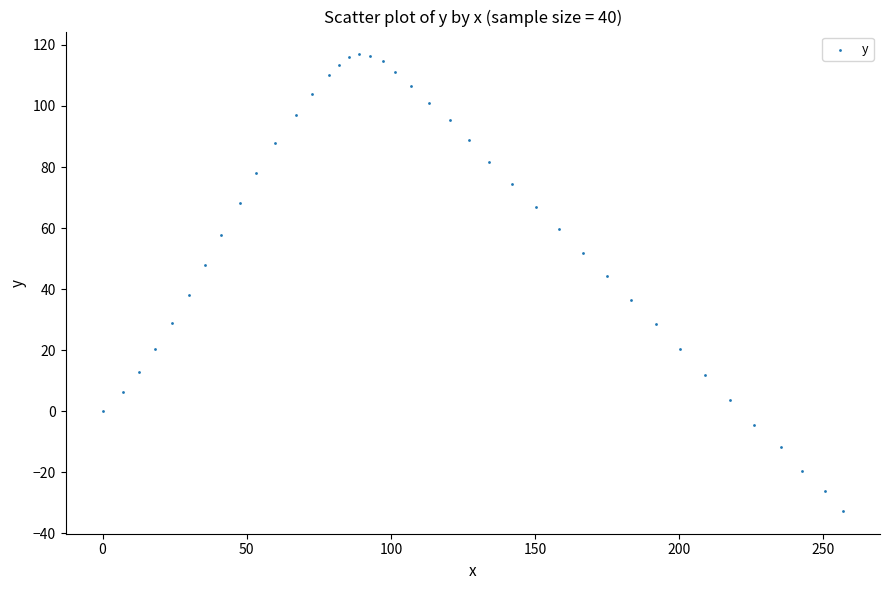

What is the range of Y values (max minus min)?

149.5